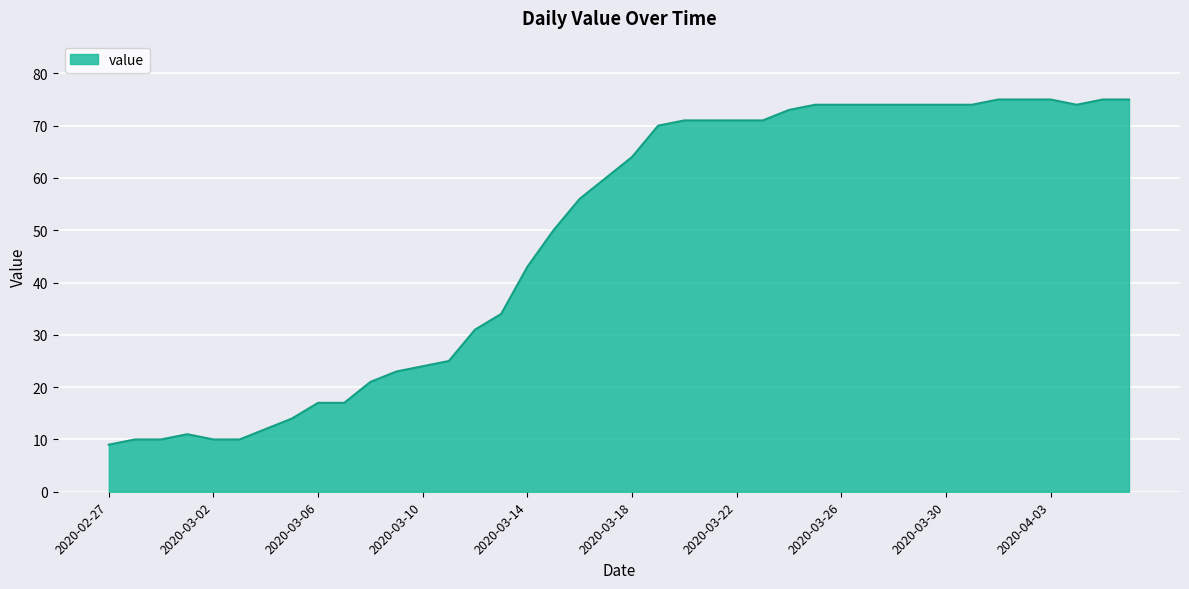

What is the difference between the maximum and minimum values?

66